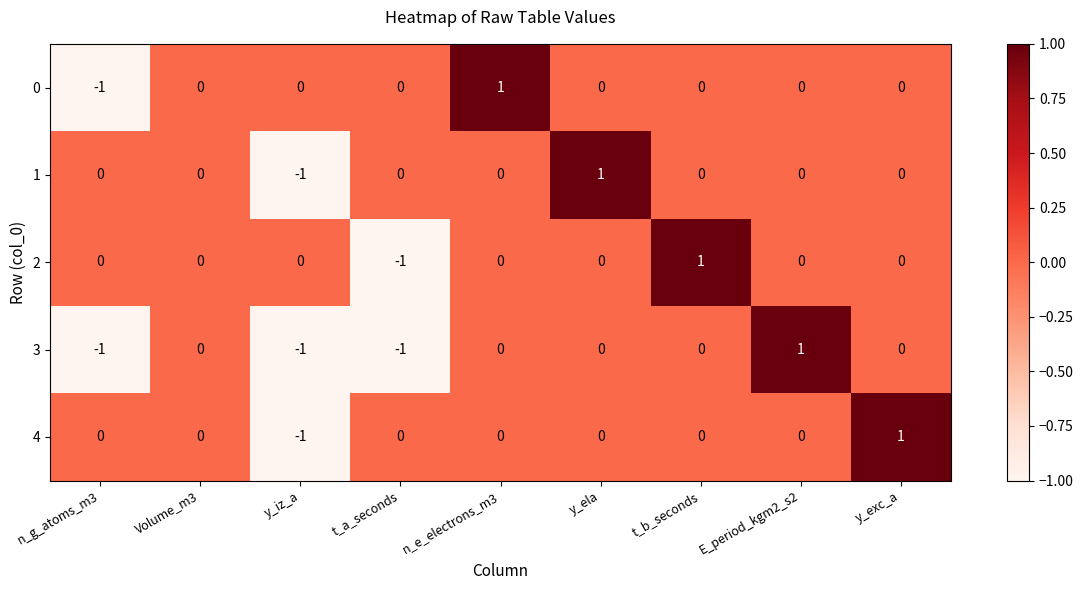

Is the value of 4 at y_exc_a greater than the value of 0 at y_exc_a?

Yes